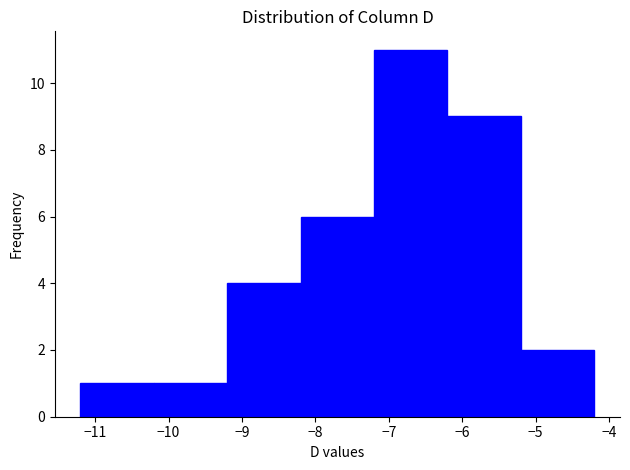

Reading left to right, list every bar in this chart as the range it spans on the x-axis followed by its height. The values are not printed on the chart, so give them approximately, as read against the axis.

-11.2 to -10.2: 1
-10.2 to -9.2: 1
-9.2 to -8.2: 4
-8.2 to -7.2: 6
-7.2 to -6.2: 11
-6.2 to -5.2: 9
-5.2 to -4.2: 2